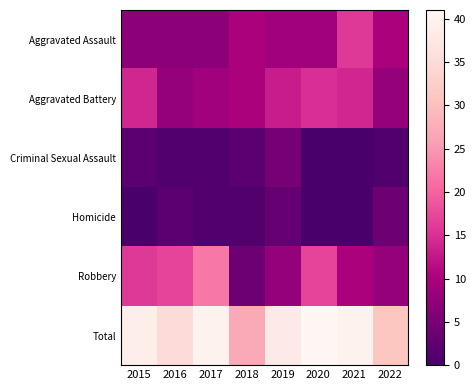

What is the greatest value displayed?

41